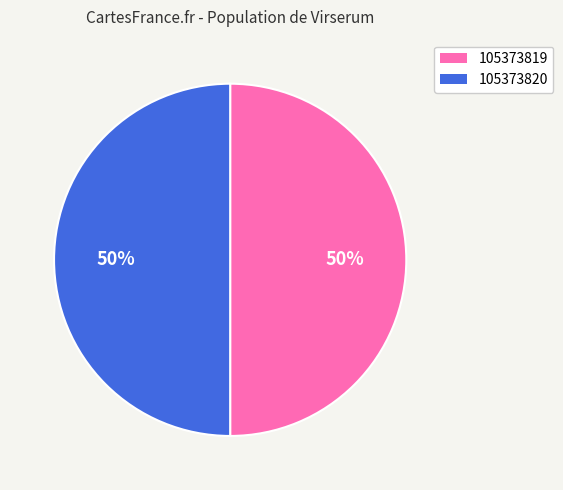

What percentage is the 105373820 slice, to the nearest percent?

50%